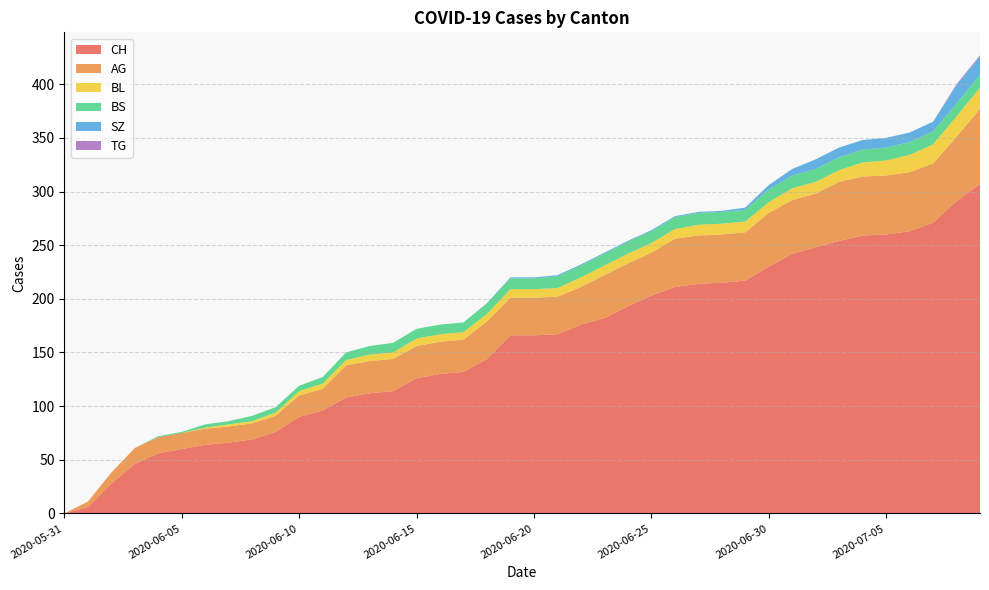

Reading left to right, extract all data points from this chart.

CH: 2020-05-31=0	2020-06-01=6	2020-06-02=28	2020-06-03=46	2020-06-04=56	2020-06-05=60	2020-06-06=64	2020-06-07=66	2020-06-08=69	2020-06-09=76	2020-06-10=90	2020-06-11=96	2020-06-12=108	2020-06-13=112	2020-06-14=114	2020-06-15=126	2020-06-16=130	2020-06-17=132	2020-06-18=144	2020-06-19=166	2020-06-20=166	2020-06-21=167	2020-06-22=176	2020-06-23=182	2020-06-24=193	2020-06-25=203	2020-06-26=211	2020-06-27=214	2020-06-28=215	2020-06-29=217	2020-06-30=230	2020-07-01=242	2020-07-02=248	2020-07-03=254	2020-07-04=259	2020-07-05=260	2020-07-06=263	2020-07-07=271	2020-07-08=291	2020-07-09=307
AG: 2020-05-31=0	2020-06-01=5	2020-06-02=10	2020-06-03=15	2020-06-04=15	2020-06-05=15	2020-06-06=15	2020-06-07=15	2020-06-08=15	2020-06-09=15	2020-06-10=20	2020-06-11=20	2020-06-12=30	2020-06-13=30	2020-06-14=30	2020-06-15=30	2020-06-16=30	2020-06-17=30	2020-06-18=35	2020-06-19=35	2020-06-20=35	2020-06-21=35	2020-06-22=35	2020-06-23=40	2020-06-24=40	2020-06-25=40	2020-06-26=45	2020-06-27=45	2020-06-28=45	2020-06-29=45	2020-06-30=50	2020-07-01=50	2020-07-02=50	2020-07-03=55	2020-07-04=55	2020-07-05=55	2020-07-06=55	2020-07-07=55	2020-07-08=60	2020-07-09=70
BL: 2020-05-31=0	2020-06-01=0	2020-06-02=0	2020-06-03=0	2020-06-04=0	2020-06-05=0	2020-06-06=1	2020-06-07=2	2020-06-08=2	2020-06-09=3	2020-06-10=4	2020-06-11=5	2020-06-12=5	2020-06-13=6	2020-06-14=6	2020-06-15=7	2020-06-16=7	2020-06-17=7	2020-06-18=7	2020-06-19=8	2020-06-20=8	2020-06-21=8	2020-06-22=9	2020-06-23=9	2020-06-24=9	2020-06-25=9	2020-06-26=9	2020-06-27=10	2020-06-28=10	2020-06-29=10	2020-06-30=10	2020-07-01=11	2020-07-02=11	2020-07-03=11	2020-07-04=13	2020-07-05=14	2020-07-06=16	2020-07-07=18	2020-07-08=19	2020-07-09=20
BS: 2020-05-31=0	2020-06-01=0	2020-06-02=0	2020-06-03=0	2020-06-04=1	2020-06-05=1	2020-06-06=3	2020-06-07=3	2020-06-08=5	2020-06-09=5	2020-06-10=5	2020-06-11=6	2020-06-12=7	2020-06-13=8	2020-06-14=9	2020-06-15=9	2020-06-16=9	2020-06-17=9	2020-06-18=10	2020-06-19=10	2020-06-20=10	2020-06-21=11	2020-06-22=11	2020-06-23=11	2020-06-24=11	2020-06-25=11	2020-06-26=11	2020-06-27=11	2020-06-28=11	2020-06-29=11	2020-06-30=12	2020-07-01=12	2020-07-02=12	2020-07-03=12	2020-07-04=12	2020-07-05=12	2020-07-06=12	2020-07-07=12	2020-07-08=12	2020-07-09=12
SZ: 2020-05-31=0	2020-06-01=0	2020-06-02=0	2020-06-03=0	2020-06-04=0	2020-06-05=0	2020-06-06=0	2020-06-07=0	2020-06-08=0	2020-06-09=0	2020-06-10=0	2020-06-11=0	2020-06-12=0	2020-06-13=0	2020-06-14=0	2020-06-15=0	2020-06-16=0	2020-06-17=0	2020-06-18=0	2020-06-19=1	2020-06-20=1	2020-06-21=1	2020-06-22=1	2020-06-23=1	2020-06-24=1	2020-06-25=1	2020-06-26=1	2020-06-27=1	2020-06-28=1	2020-06-29=2	2020-06-30=4	2020-07-01=6	2020-07-02=9	2020-07-03=9	2020-07-04=9	2020-07-05=9	2020-07-06=9	2020-07-07=9	2020-07-08=17	2020-07-09=17
TG: 2020-05-31=0	2020-06-01=0	2020-06-02=0	2020-06-03=0	2020-06-04=0	2020-06-05=0	2020-06-06=0	2020-06-07=0	2020-06-08=0	2020-06-09=0	2020-06-10=0	2020-06-11=0	2020-06-12=0	2020-06-13=0	2020-06-14=0	2020-06-15=0	2020-06-16=0	2020-06-17=0	2020-06-18=0	2020-06-19=0	2020-06-20=0	2020-06-21=0	2020-06-22=0	2020-06-23=0	2020-06-24=0	2020-06-25=0	2020-06-26=0	2020-06-27=0	2020-06-28=0	2020-06-29=0	2020-06-30=0	2020-07-01=0	2020-07-02=0	2020-07-03=0	2020-07-04=0	2020-07-05=0	2020-07-06=0	2020-07-07=0	2020-07-08=1	2020-07-09=1